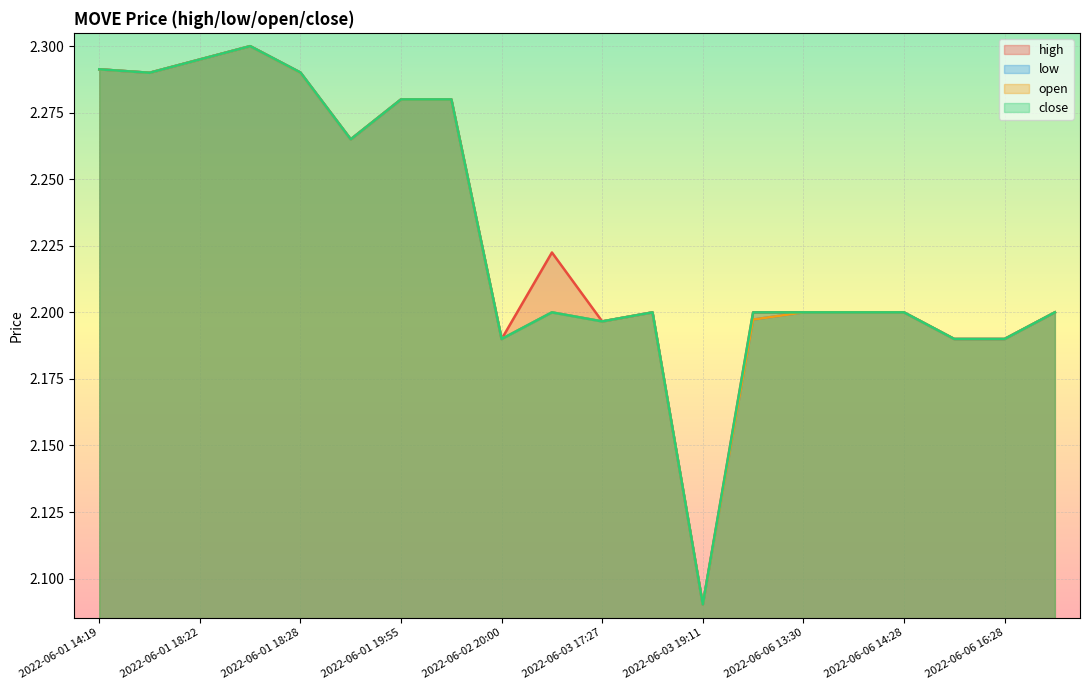

List the labels in order of high value, largest first.

2022-06-01 18:23, 2022-06-01 18:22, 2022-06-01 14:19, 2022-06-01 18:28, 2022-06-01 18:20, 2022-06-01 19:55, 2022-06-01 19:56, 2022-06-01 18:32, 2022-06-03 15:23, 2022-06-03 18:10, 2022-06-03 19:58, 2022-06-06 13:30, 2022-06-06 14:26, 2022-06-06 14:28, 2022-06-06 16:55, 2022-06-03 17:27, 2022-06-02 20:00, 2022-06-06 16:01, 2022-06-06 16:28, 2022-06-03 19:11